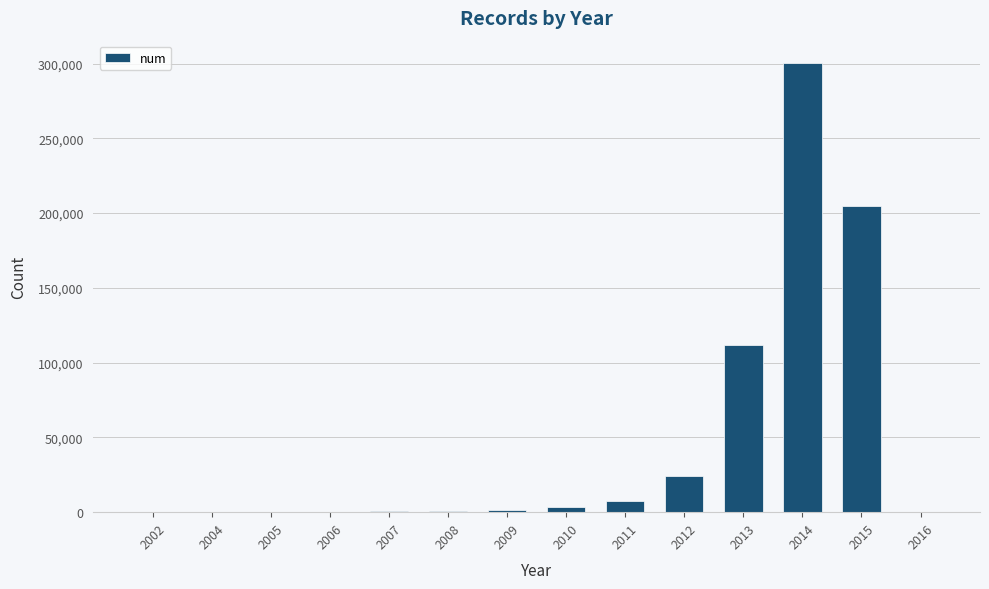

The value at 2012 is 24092. True or false?

True